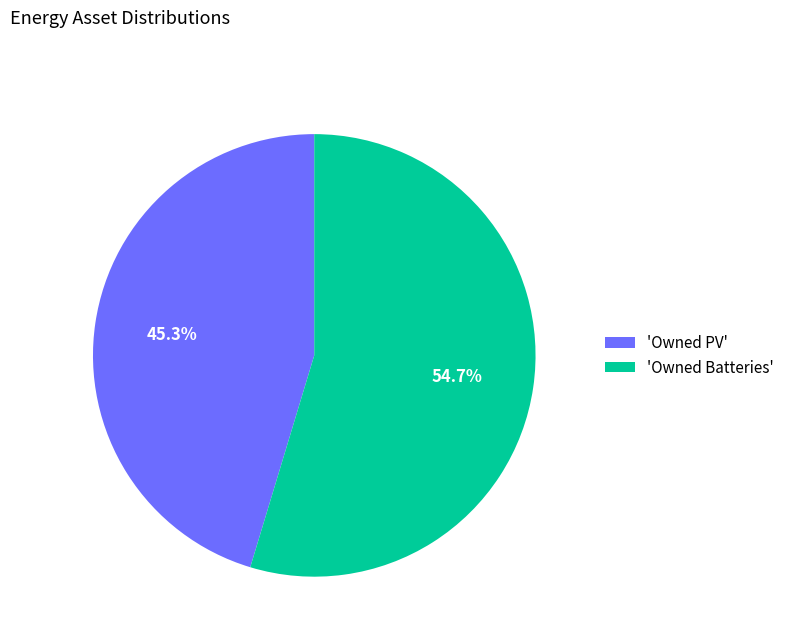

Which has a higher value, 'Owned Batteries' or 'Owned PV'?

'Owned Batteries'